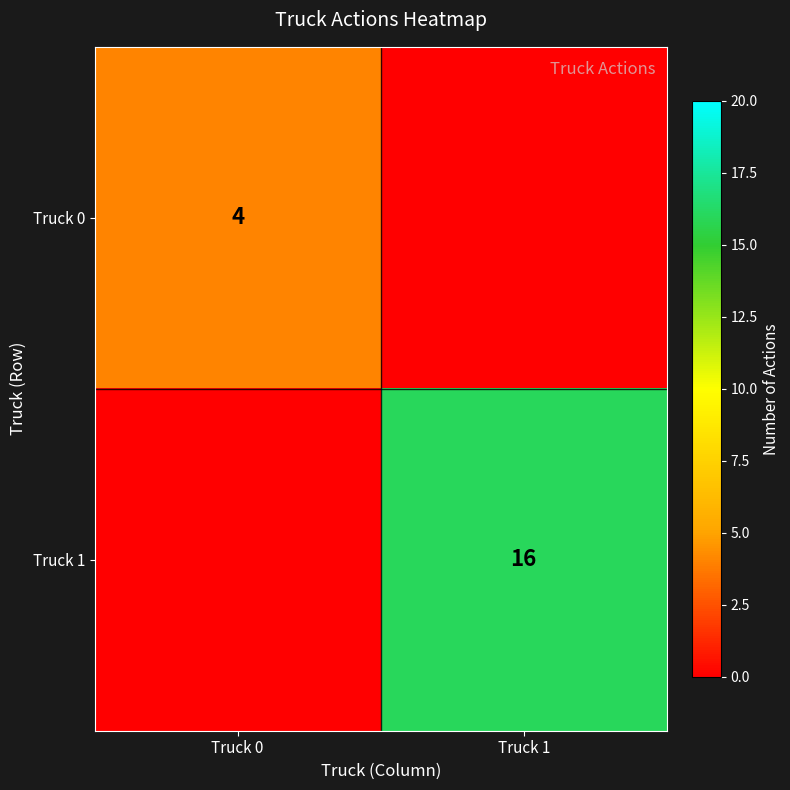

The Truck 0 series shows 2 at Truck 0. True or false?

False